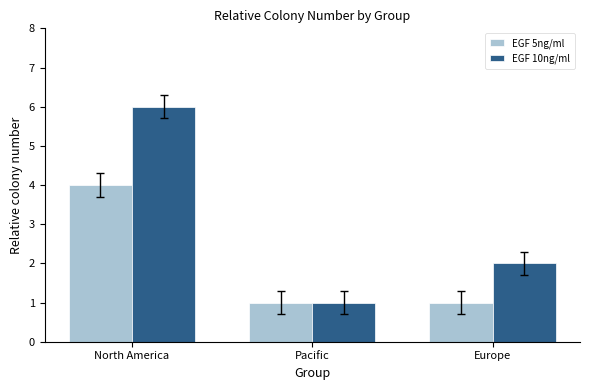

At which category is the sum across all series the highest?

North America